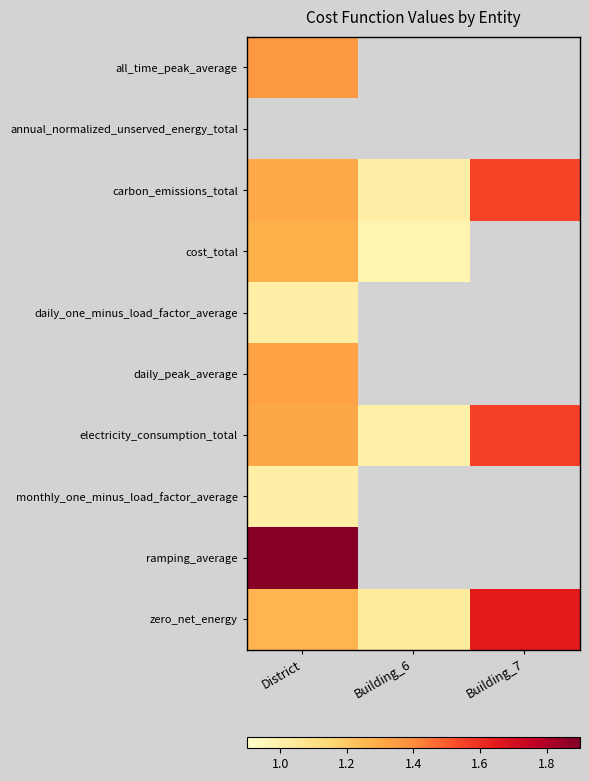

What is the spread (max minus min) of values at District?

0.9